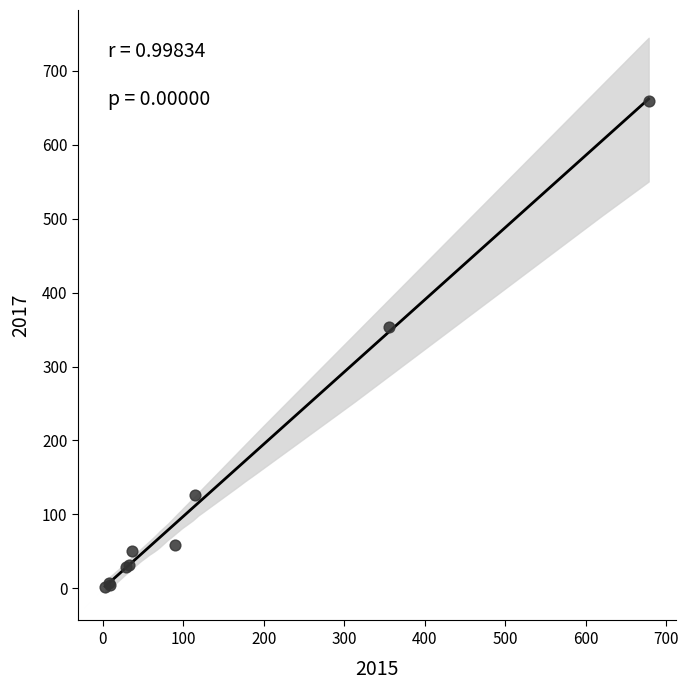

What Y value in the scatter plot is closest to 331?

353